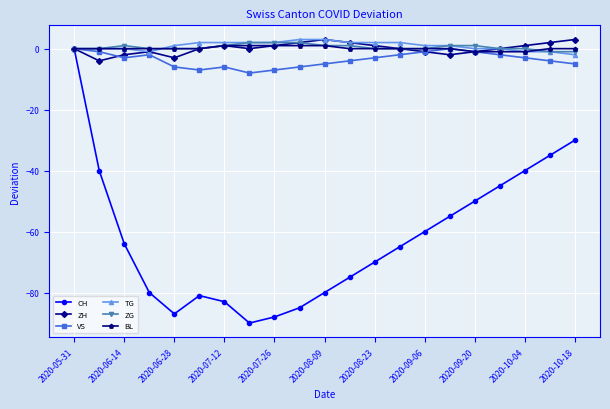

How many data points does each series have?

21